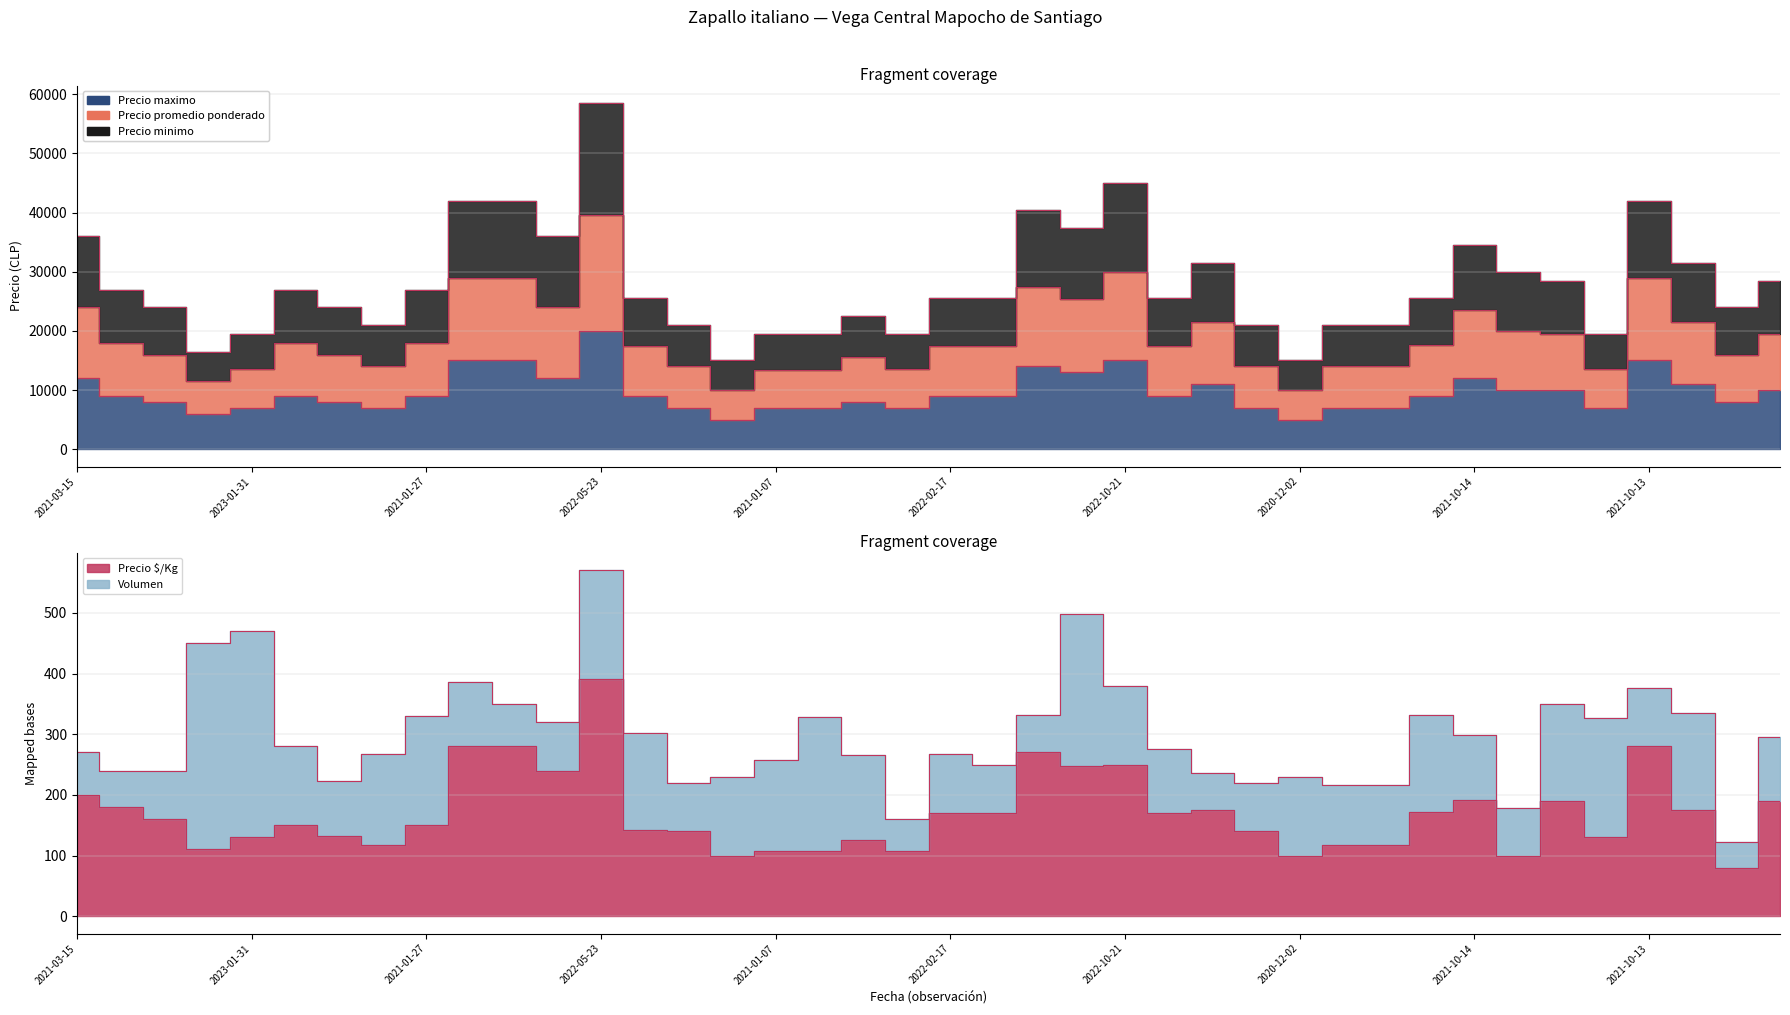

The value of Precio $/Kg at 2023-04-05 is 102. True or false?

False